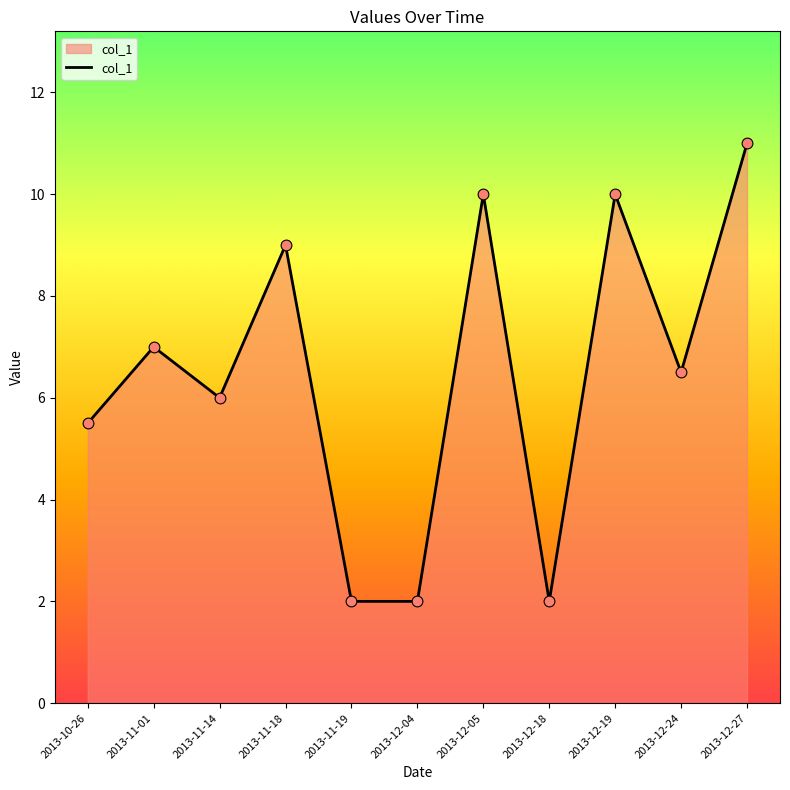

What is the change in value from 2013-11-18 to 2013-12-05?

+1.0